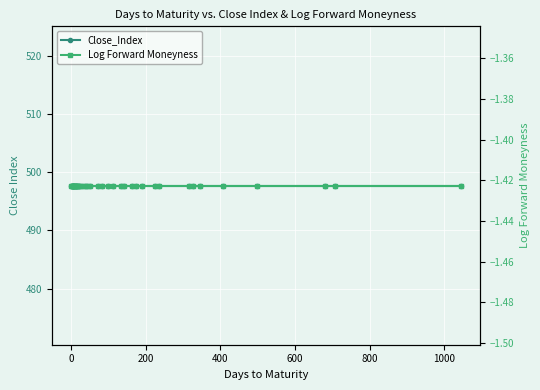

True or false: Close_Index and Log Forward Moneyness intersect in this chart.

False